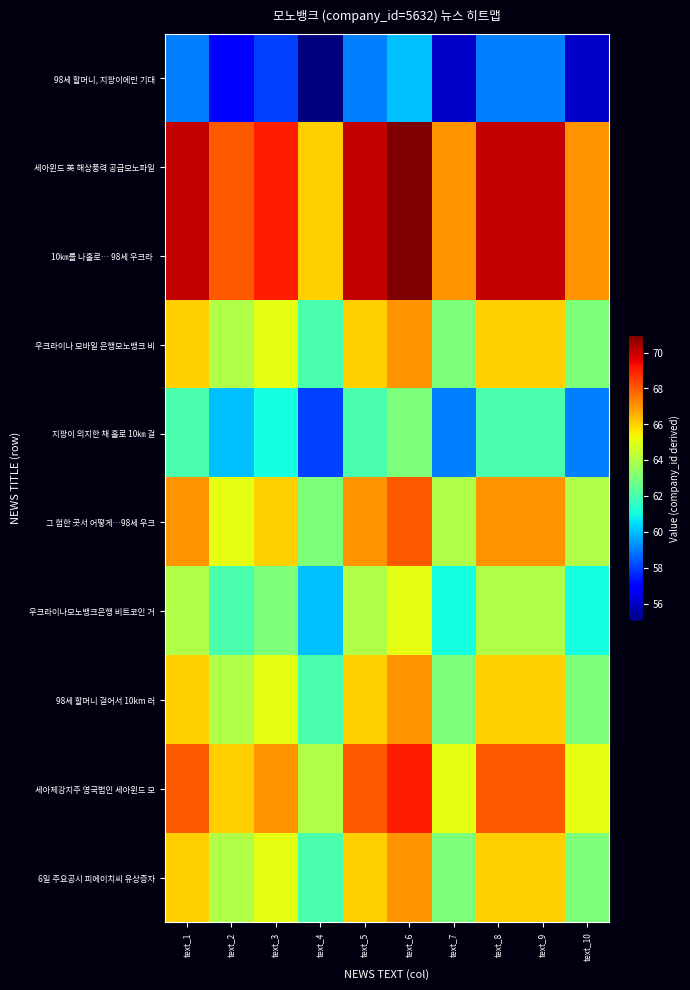

Which series has the widest spread of values?

98세 할머니, 지팡이에만 기대